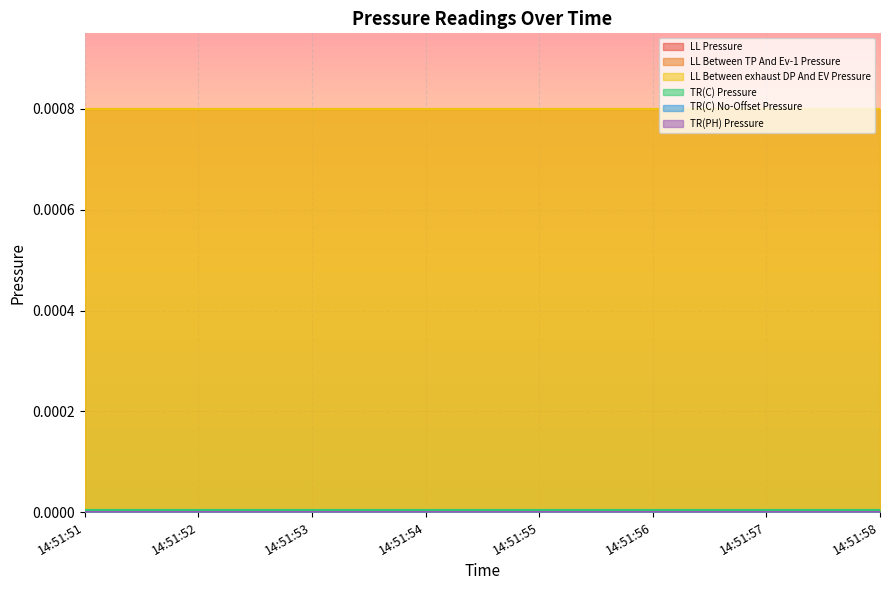

List the labels in order of TR(C) No-Offset Pressure value, largest first.

14:51:51, 14:51:52, 14:51:53, 14:51:54, 14:51:55, 14:51:56, 14:51:57, 14:51:58